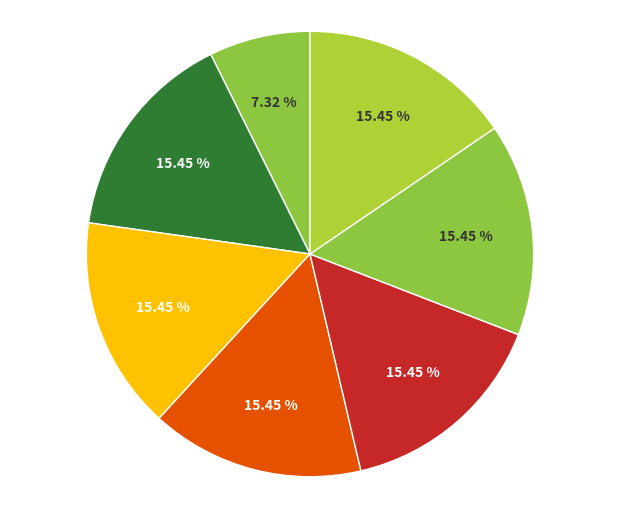

How many slices are in this pie chart?

7